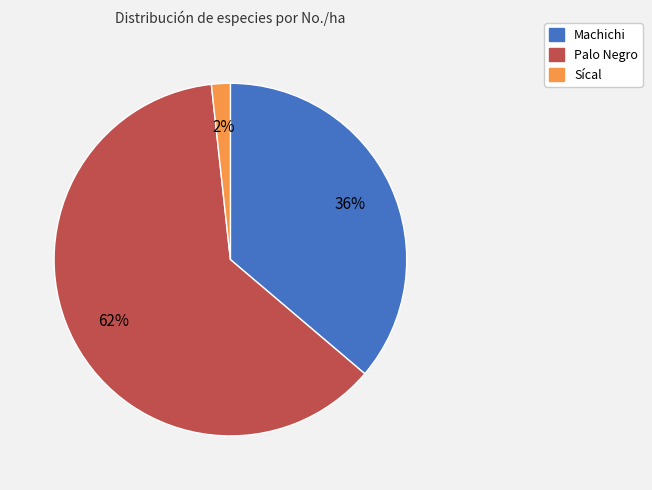

Approximately how many times larger is the value at Palo Negro compared to Machichi?

1.7